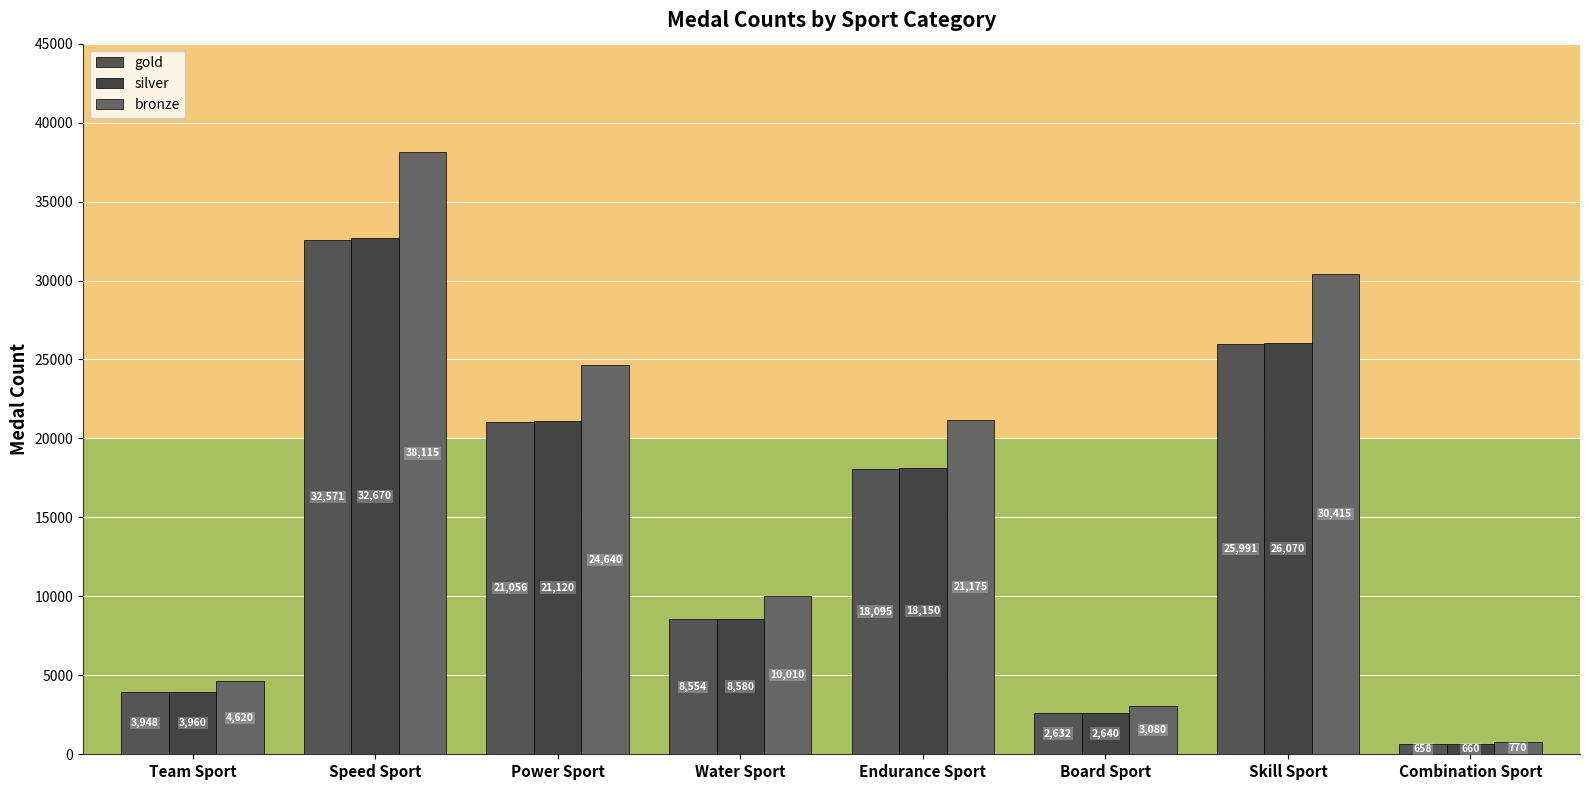

At how many categories does at least one series exceed 29652?

2